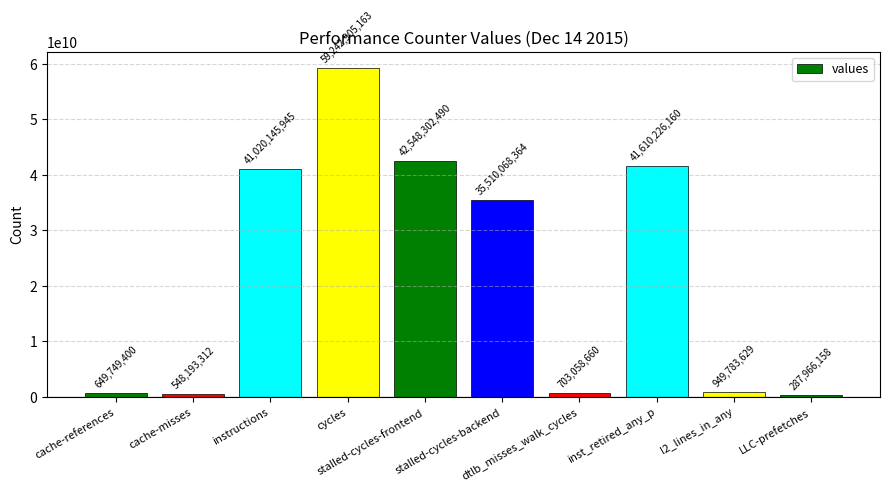

What is the label of the 10th bar from the right?

cache-references